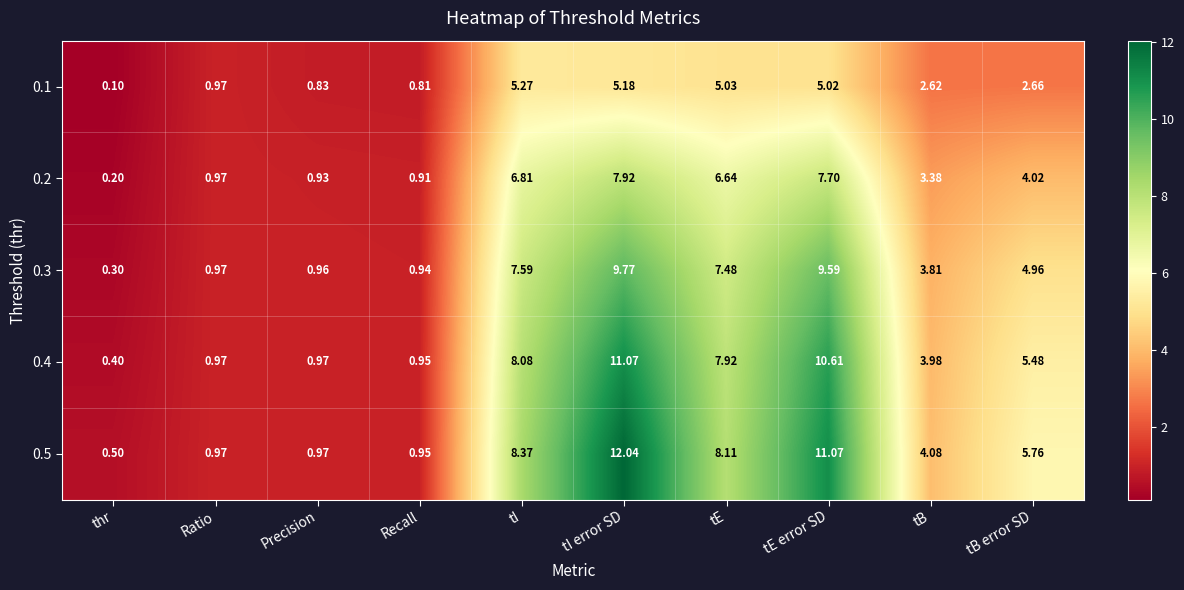

Rank the categories by 0.1 value from lowest to highest.

thr, Recall, Precision, Ratio, tB, tB error SD, tE error SD, tE, tI error SD, tI